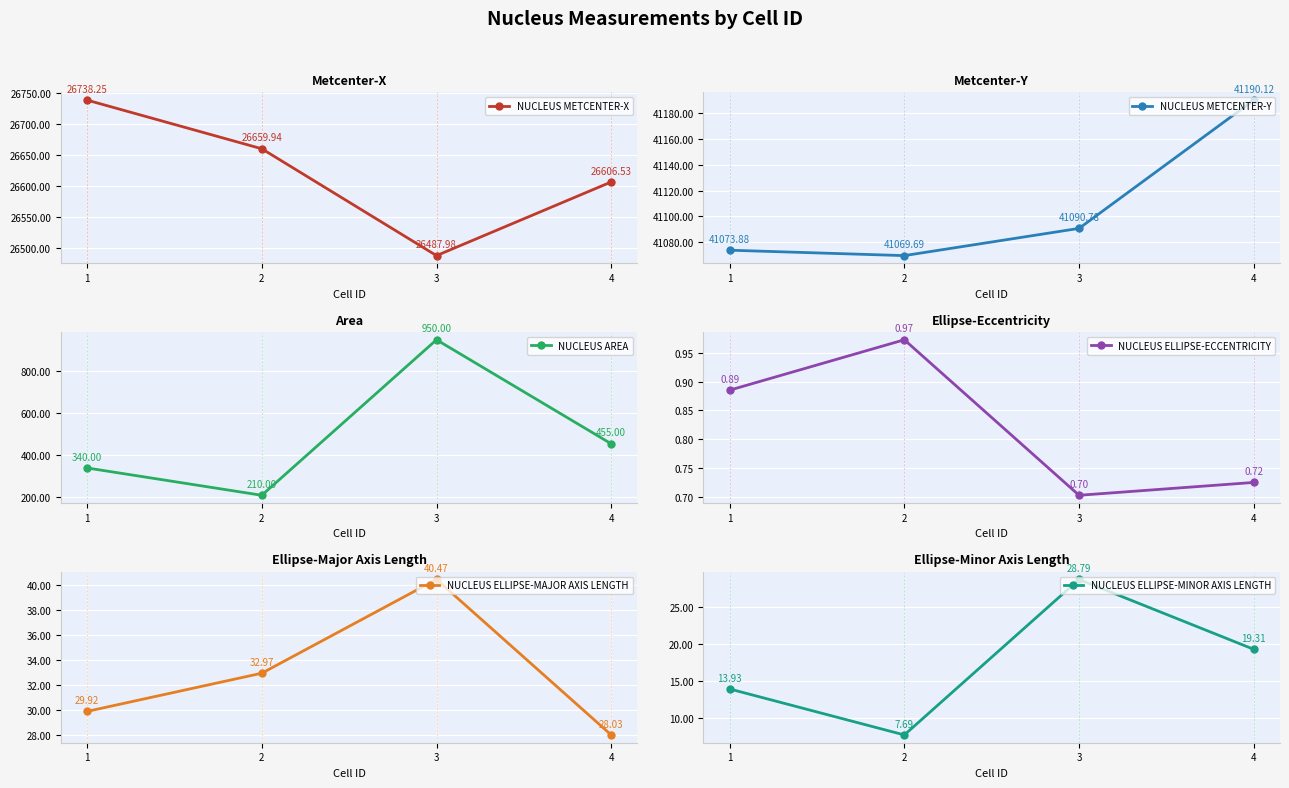

True or false: NUCLEUS METCENTER-X and NUCLEUS ELLIPSE-MINOR AXIS LENGTH intersect in this chart.

False